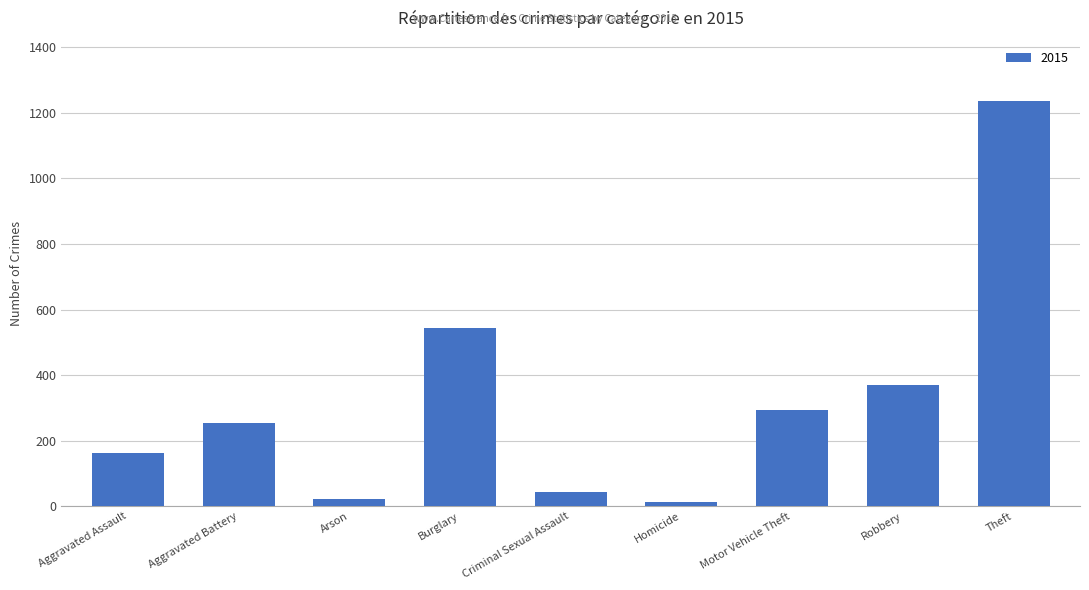

Reading left to right, extract all data points from this chart.

161	254	22	543	43	13	292	369	1235